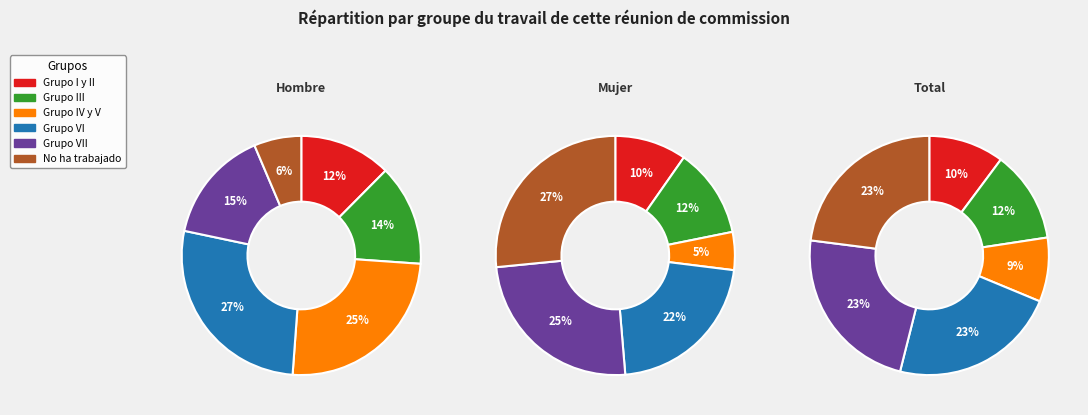

Combined, what portion of the pie is values_hombre and values_mujer?

26.1%